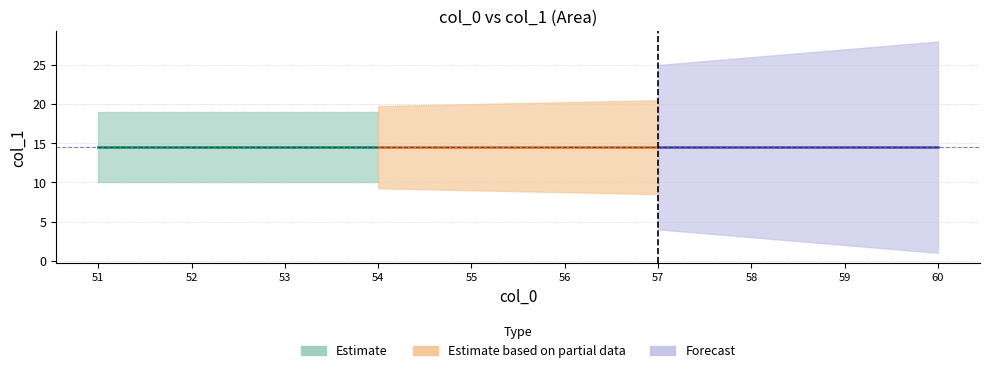

What is the difference between the maximum and minimum values in the Estimate based on partial data series?

9